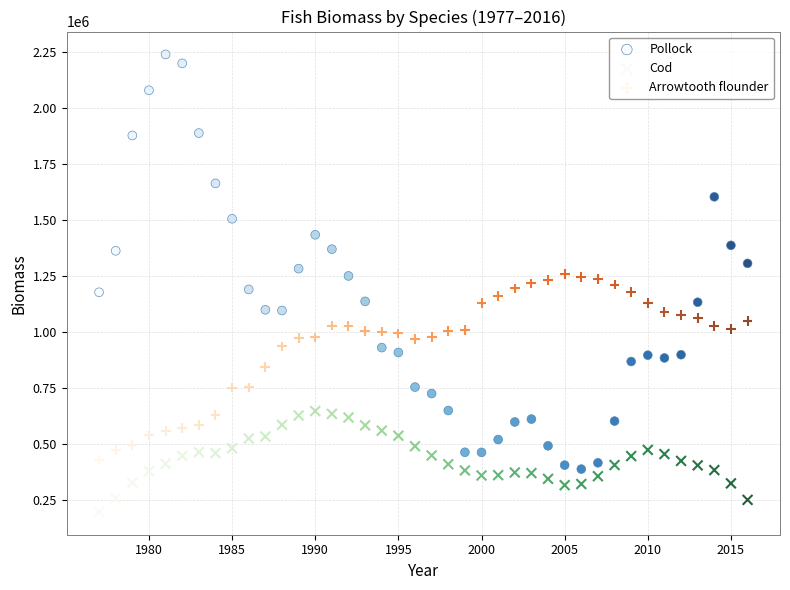

Which series contains the highest Y value?

Pollock